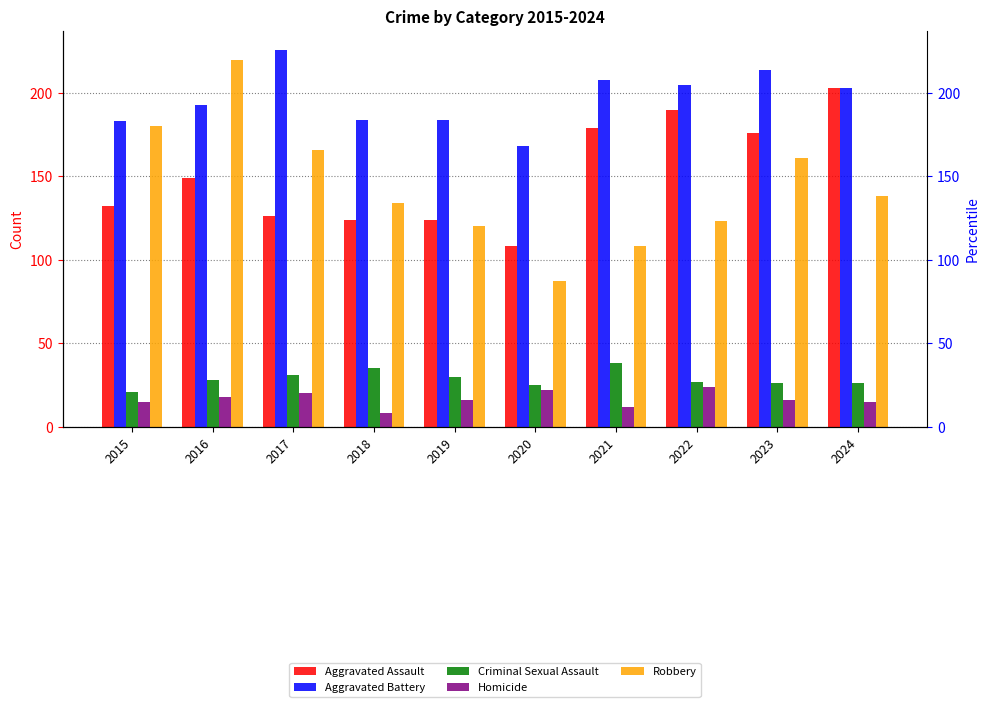

What is the highest value of the Aggravated Battery series?

226